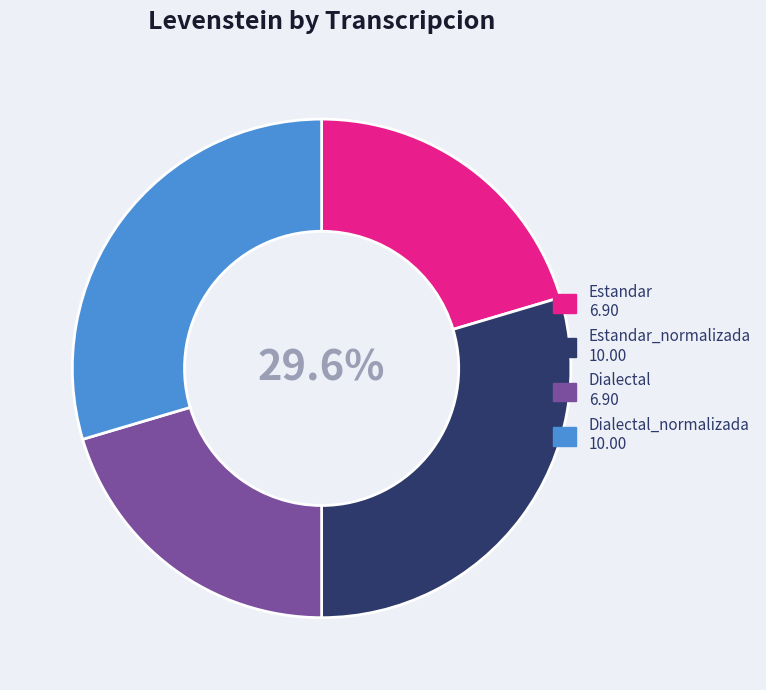

Is there any slice that represents more than half of the pie?

No